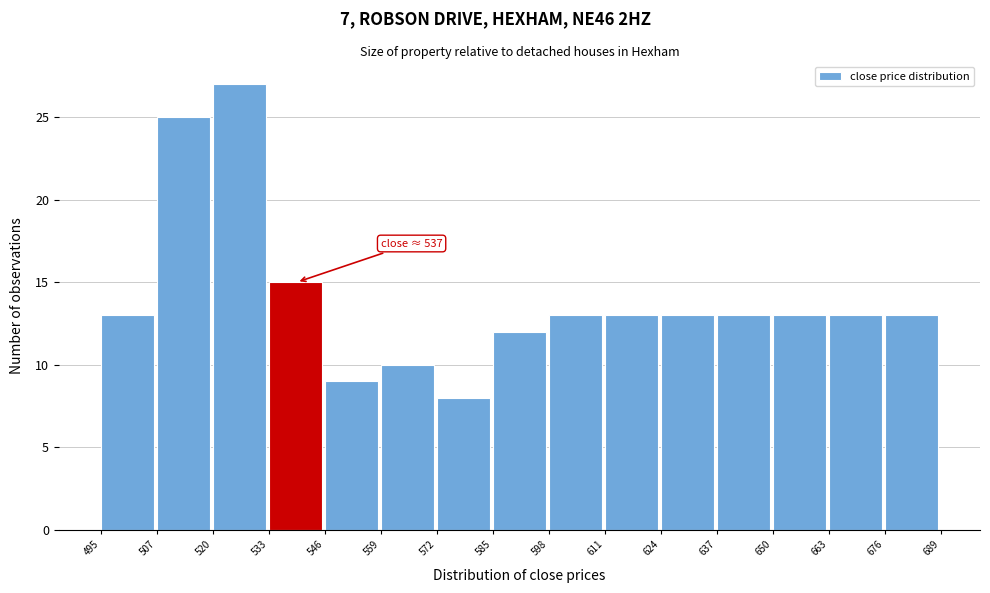

Over which range of the x-axis is the bar tallest?

520 to 533